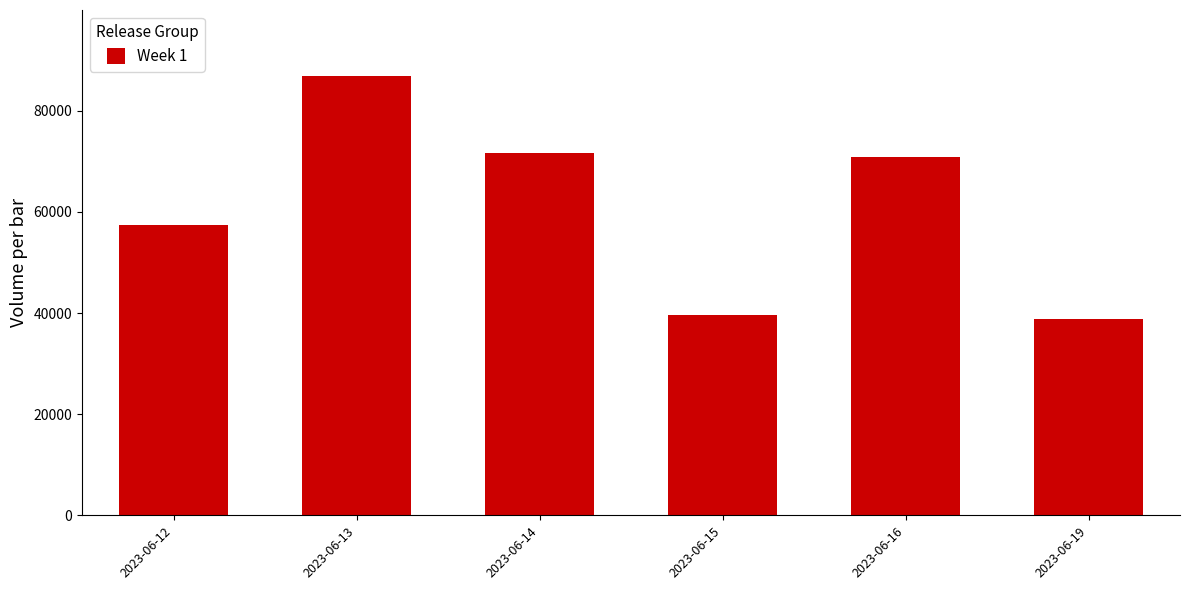

Reading left to right, transcribe all the data shown in this chart.

57386	86882	71694	39638	70846	38728